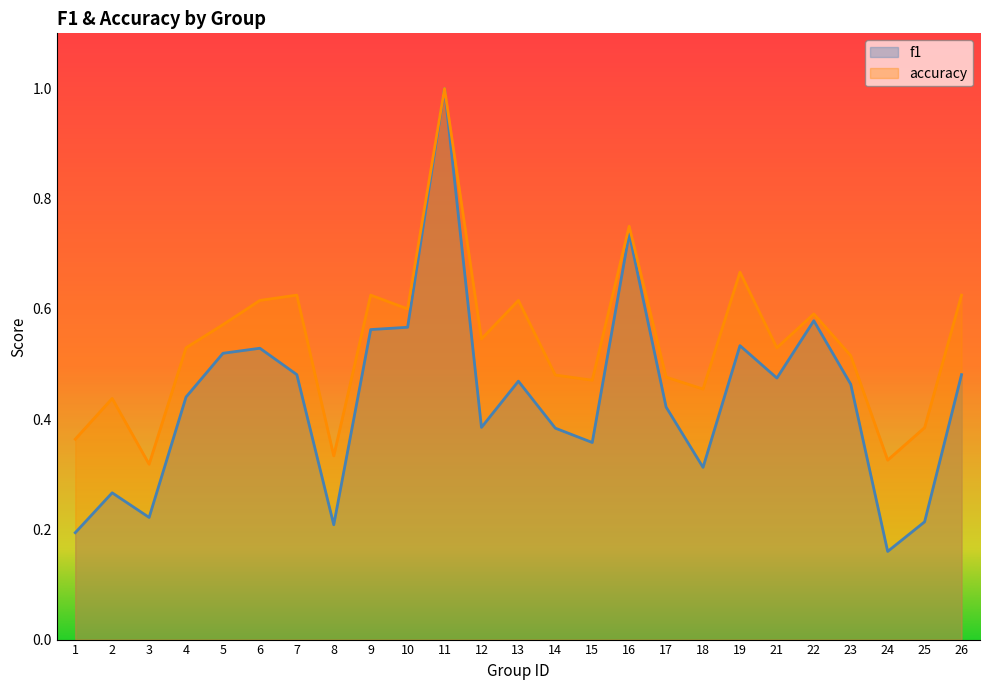

Reading right to left, transcribe all the data shown in this chart.

f1: 26=0.5	25=0.2	24=0.2	23=0.5	22=0.6	21=0.5	19=0.5	18=0.3	17=0.4	16=0.7	15=0.4	14=0.4	13=0.5	12=0.4	11=1.0	10=0.6	9=0.6	8=0.2	7=0.5	6=0.5	5=0.5	4=0.4	3=0.2	2=0.3	1=0.2
accuracy: 26=0.6	25=0.4	24=0.3	23=0.5	22=0.6	21=0.5	19=0.7	18=0.5	17=0.5	16=0.8	15=0.5	14=0.5	13=0.6	12=0.5	11=1.0	10=0.6	9=0.6	8=0.3	7=0.6	6=0.6	5=0.6	4=0.5	3=0.3	2=0.4	1=0.4